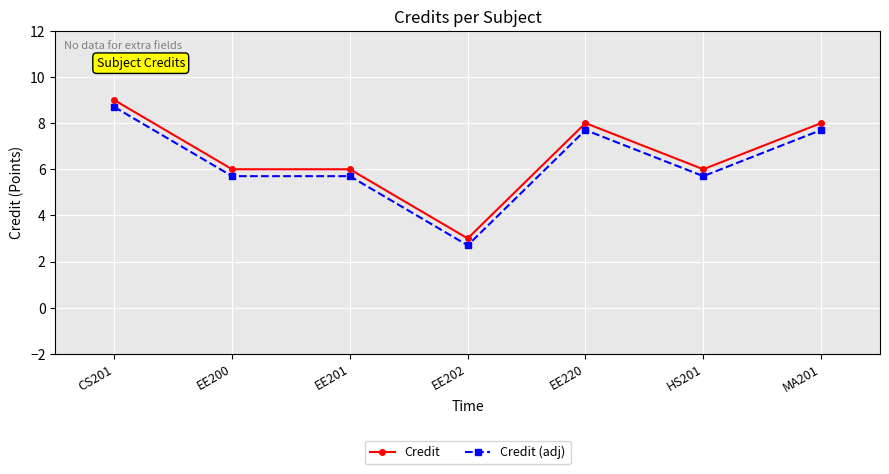

Does the chart display data point markers on the line(s)?

Yes